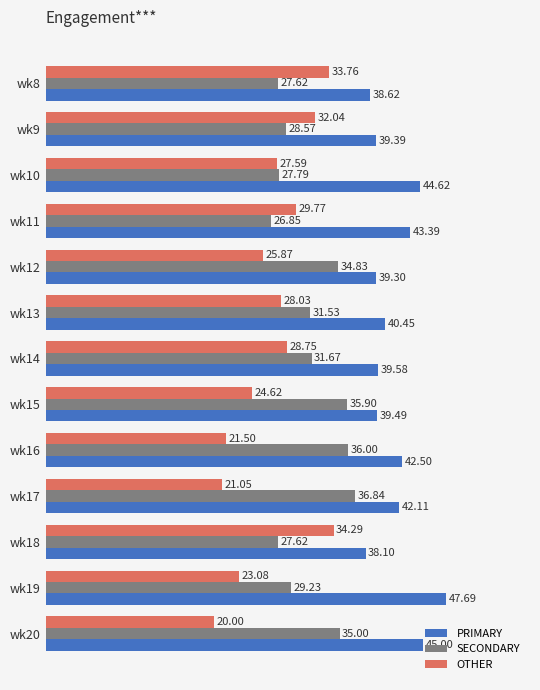

What are all the series names shown in the legend?

PRIMARY, SECONDARY, OTHER